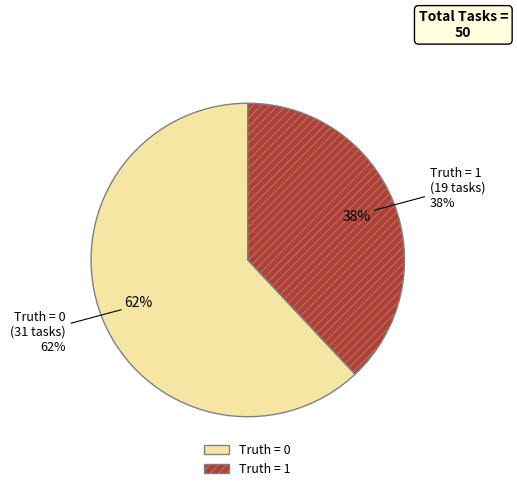

What is the largest slice in the pie chart?

Truth = 0